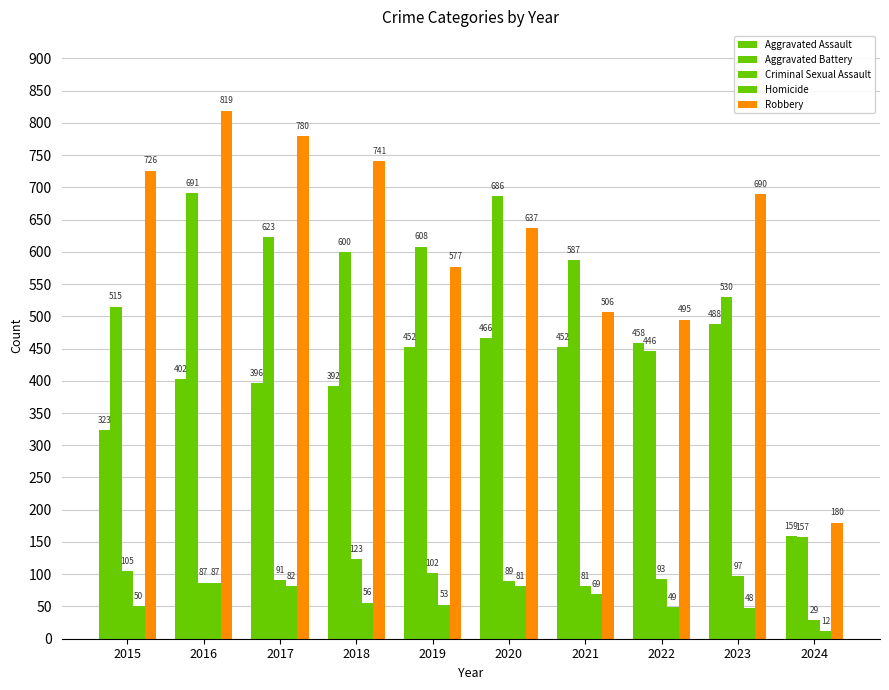

What is the value of the Robbery bar at the 10th from the left?

180